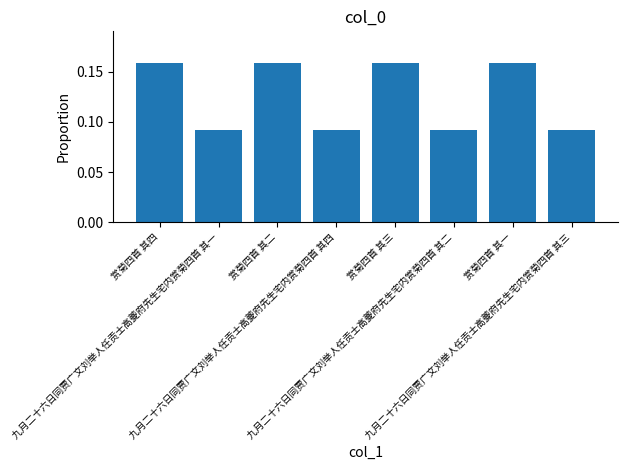

Count the values in the range 0 to 1.

8